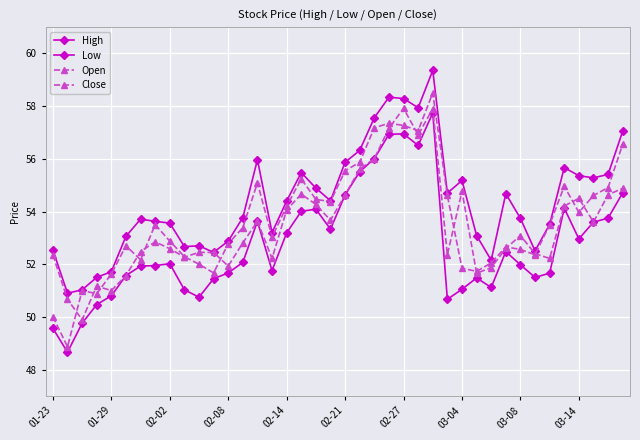

What is the difference between the second highest and second lowest values in the Low series?

7.4